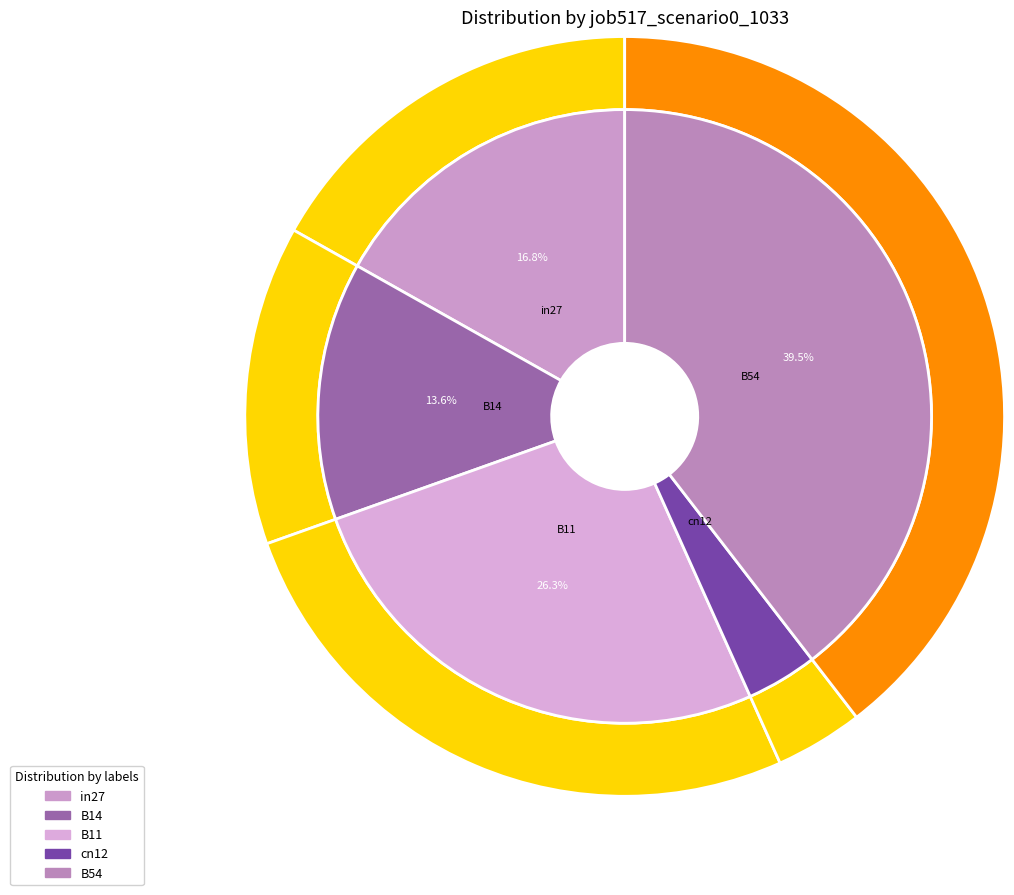

Is there any slice that represents more than half of the pie?

No